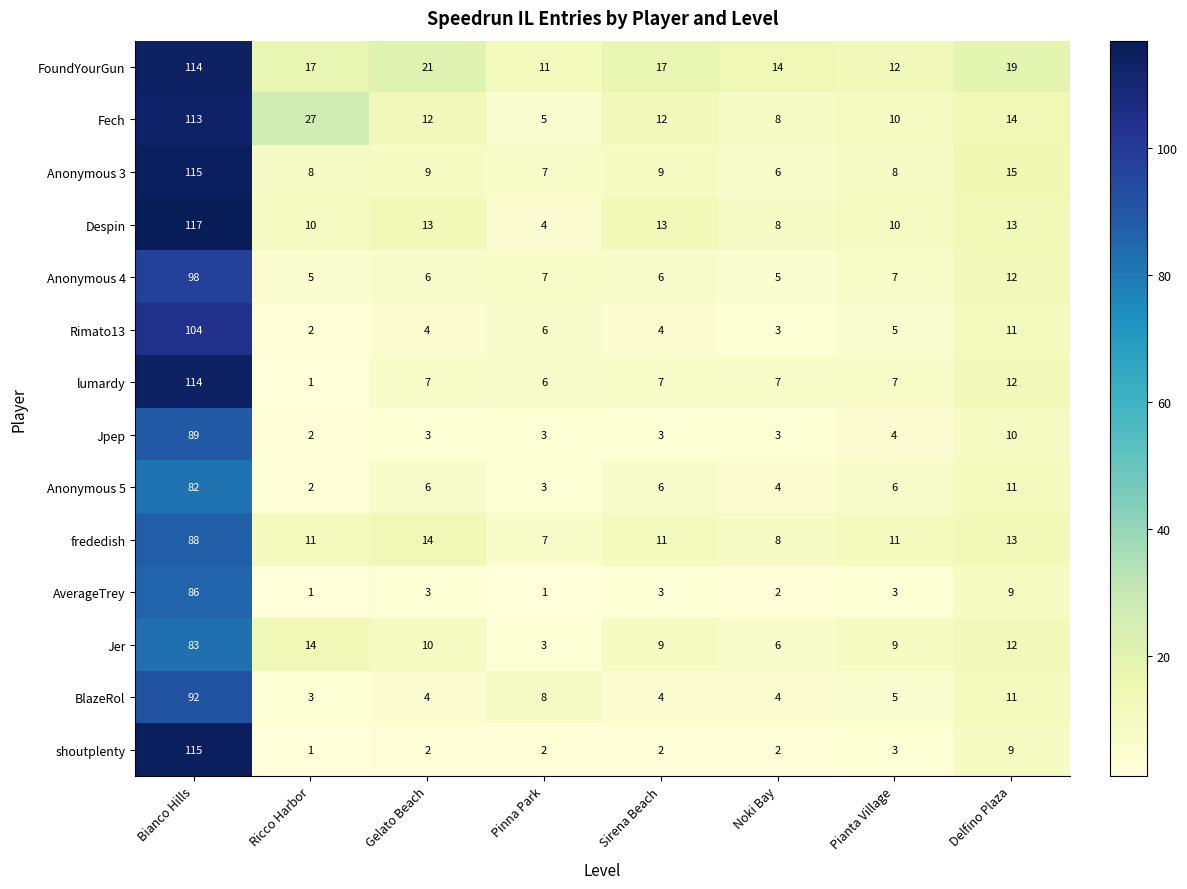

At which category is the sum across all series the highest?

Bianco Hills